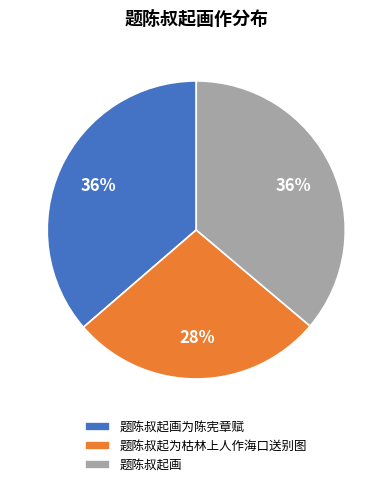

Which has a higher value, 题陈叔起为枯林上人作海口送别图 or 题陈叔起画?

题陈叔起画